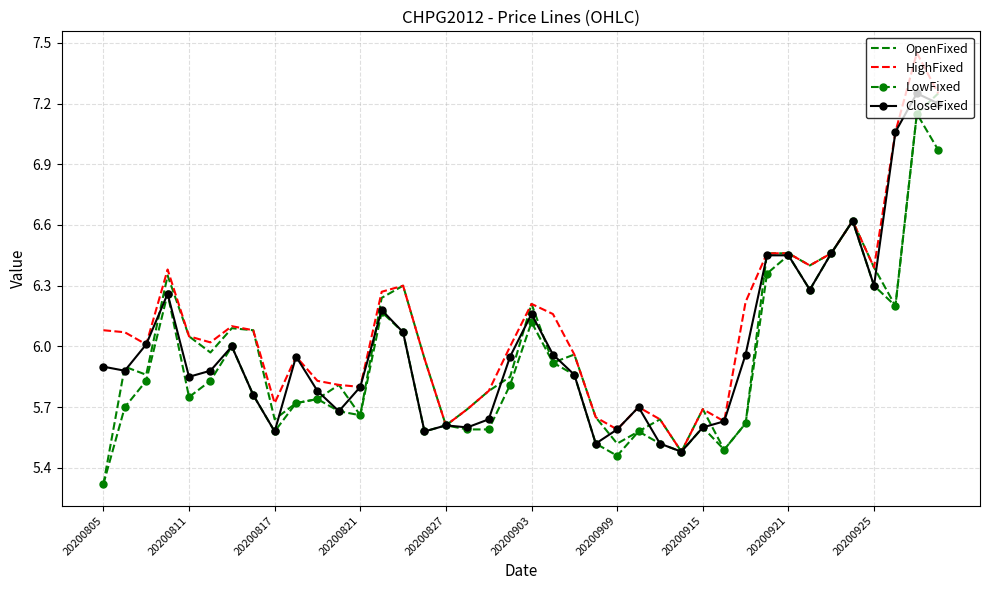

Which series has the largest total across all categories?

HighFixed